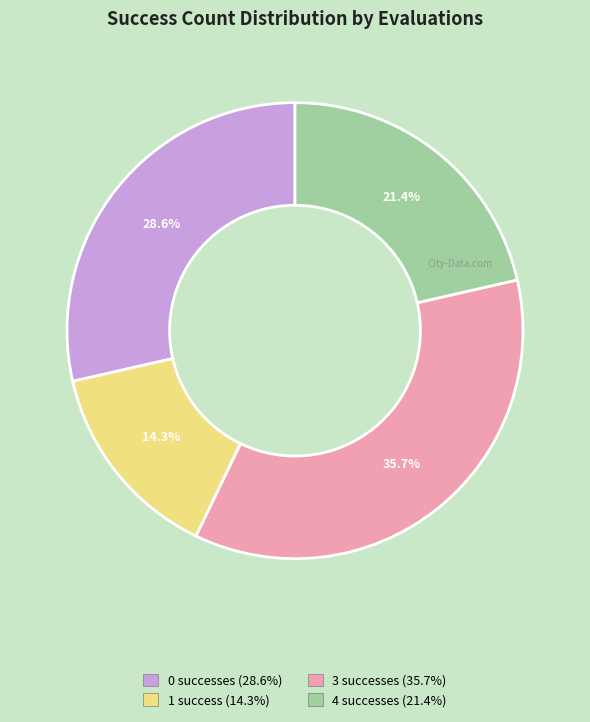

Do 1 and 4 together represent more than half of the pie?

No